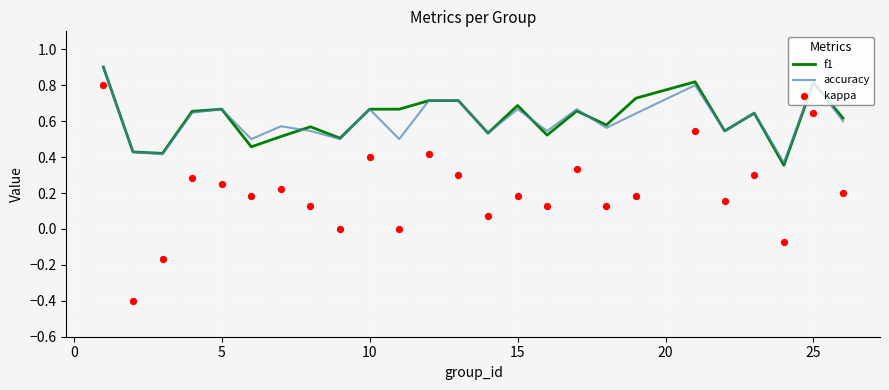

What are all the series names shown in the legend?

f1, accuracy, kappa